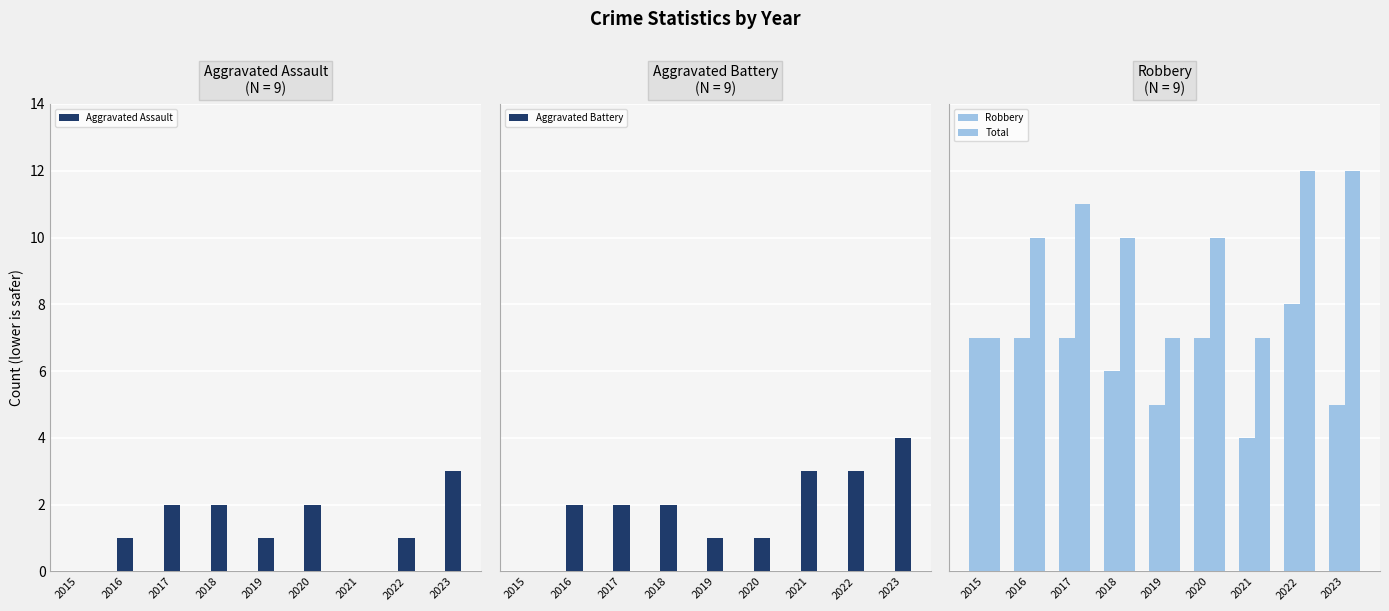

Where is Aggravated Battery nearest to the value 2?

2016